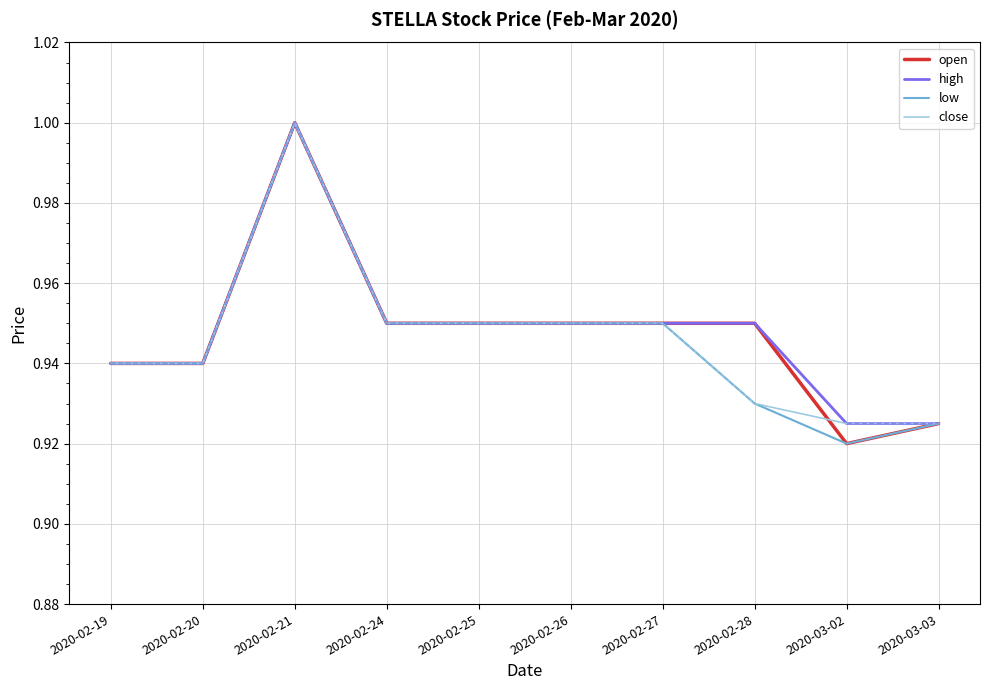

The open series shows 0.3 at 2020-02-28. True or false?

False